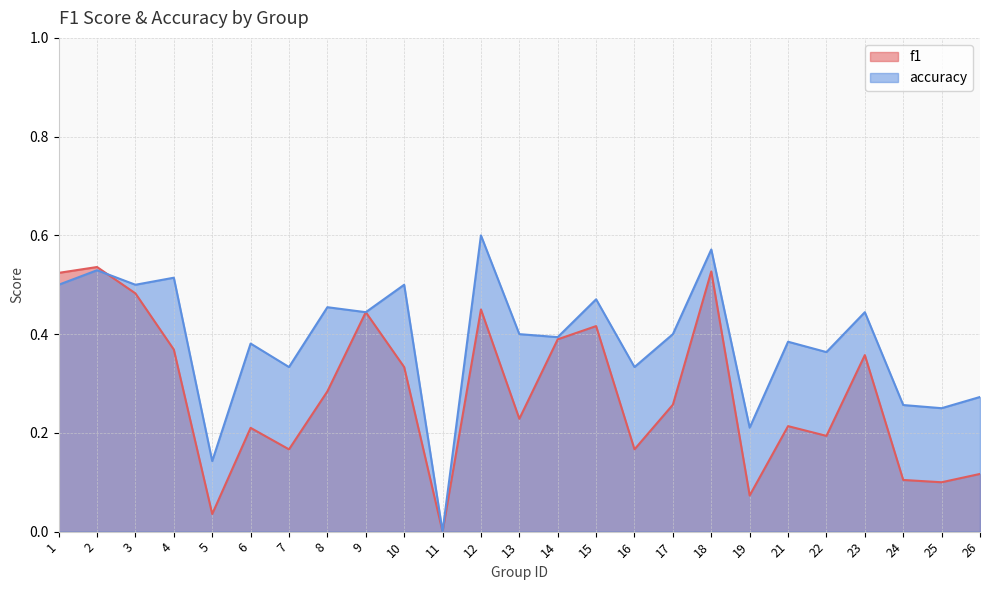

True or false: accuracy and f1 intersect in this chart.

True